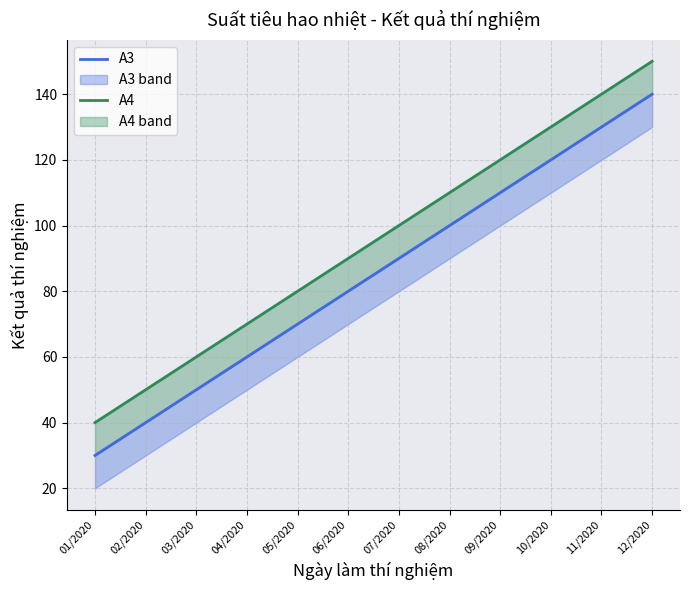

What value does the A3 series have at 12/2020, to the nearest 10?

140